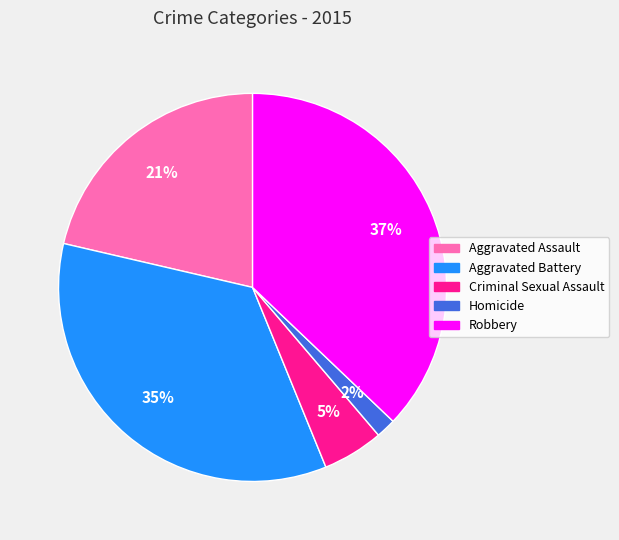

Approximately how many times larger is the value at Robbery compared to Aggravated Battery?

1.1